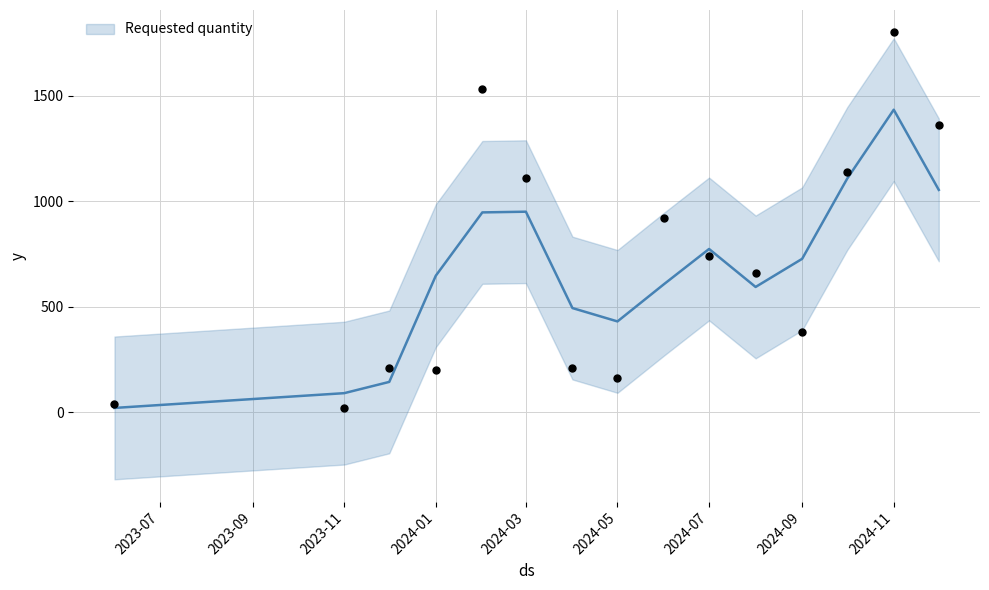

What is the change in value from 2024-09 to 2024-11?

+1420